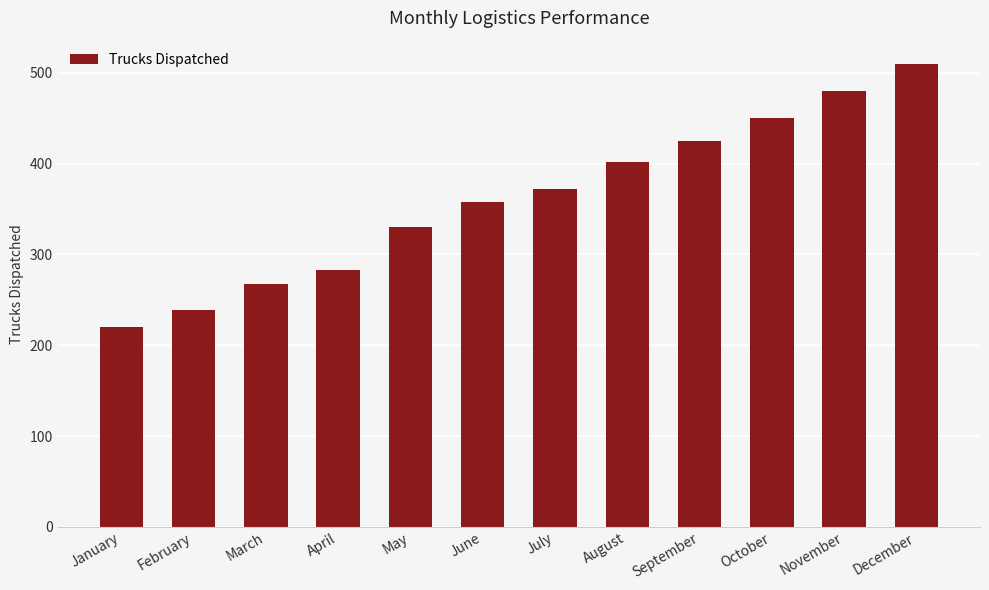

Which has a higher value, January or September?

September